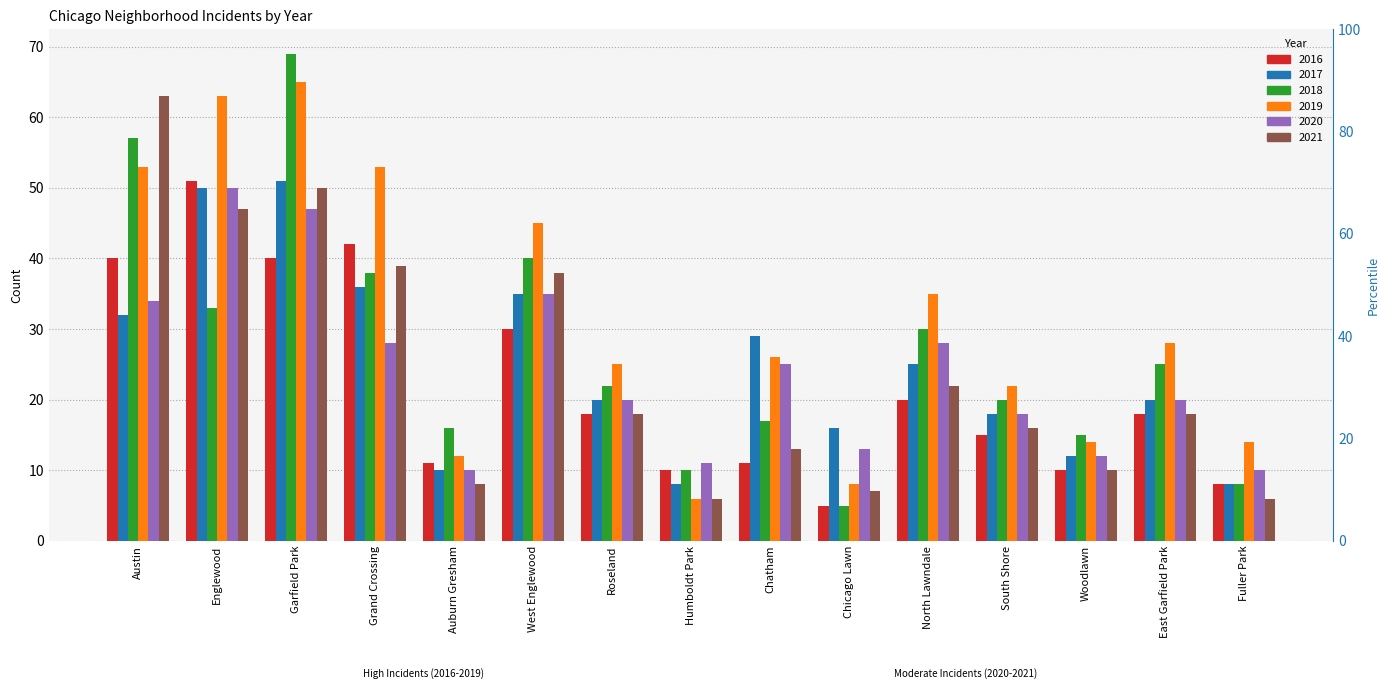

Reading left to right, extract all data points from this chart.

2017: 32	50	51	36	10	35	20	8	29	16	25	18	12	20	8
2018: 57	33	69	38	16	40	22	10	17	5	30	20	15	25	8
2021: 63	47	50	39	8	38	18	6	13	7	22	16	10	18	6
2019: 53	63	65	53	12	45	25	6	26	8	35	22	14	28	14
2016: 40	51	40	42	11	30	18	10	11	5	20	15	10	18	8
2020: 34	50	47	28	10	35	20	11	25	13	28	18	12	20	10